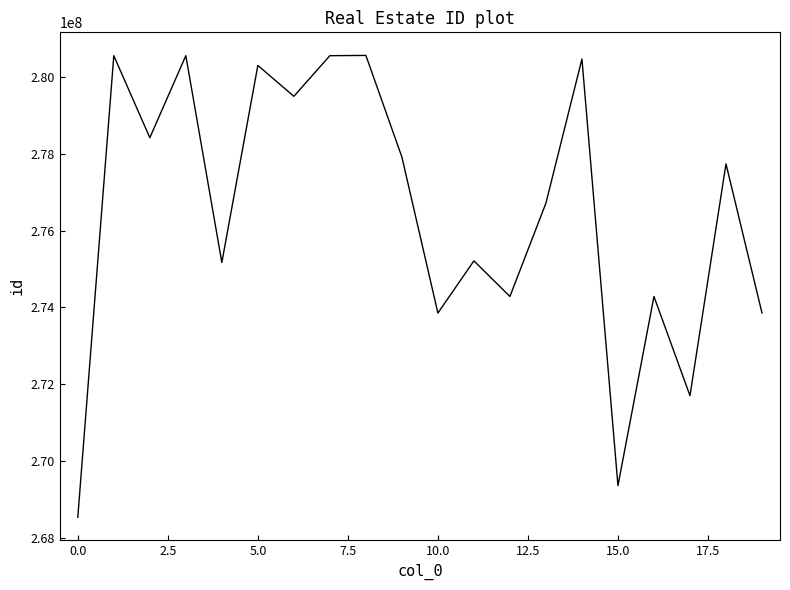

What is the minimum value shown in the chart?

268538171